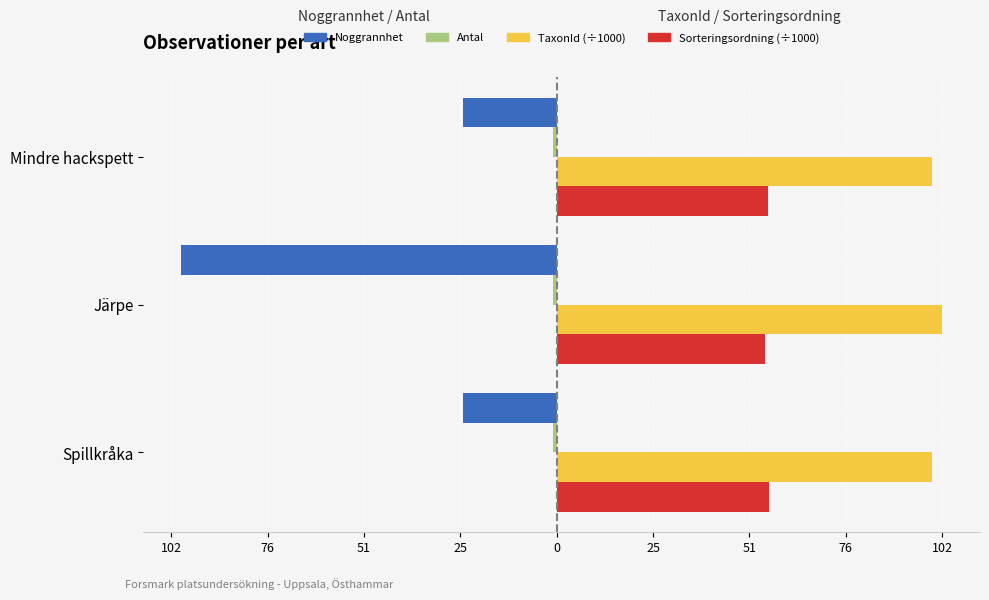

What are all the series names shown in the legend?

Noggrannhet, Antal, TaxonId (÷1000), Sorteringsordning (÷1000)